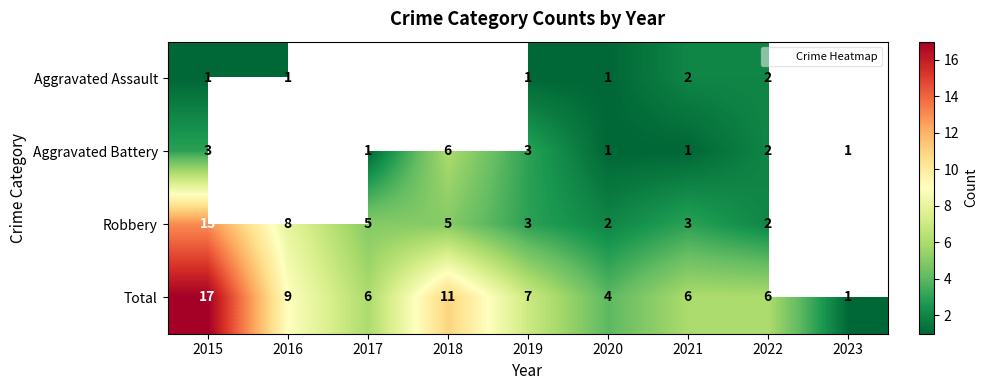

What is the difference between the highest and lowest values at 2021?

5